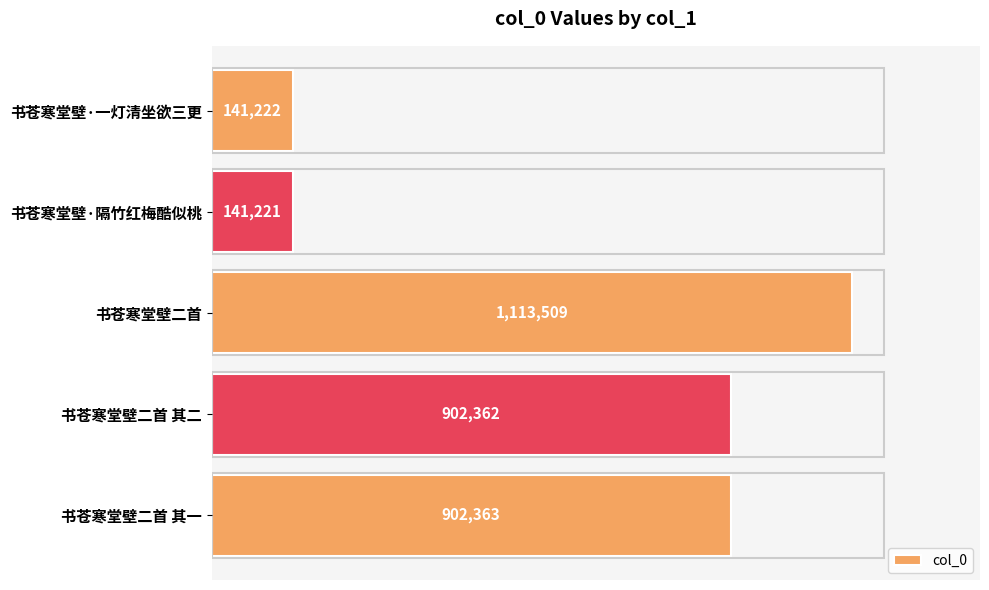

Are the bars horizontal?

Yes